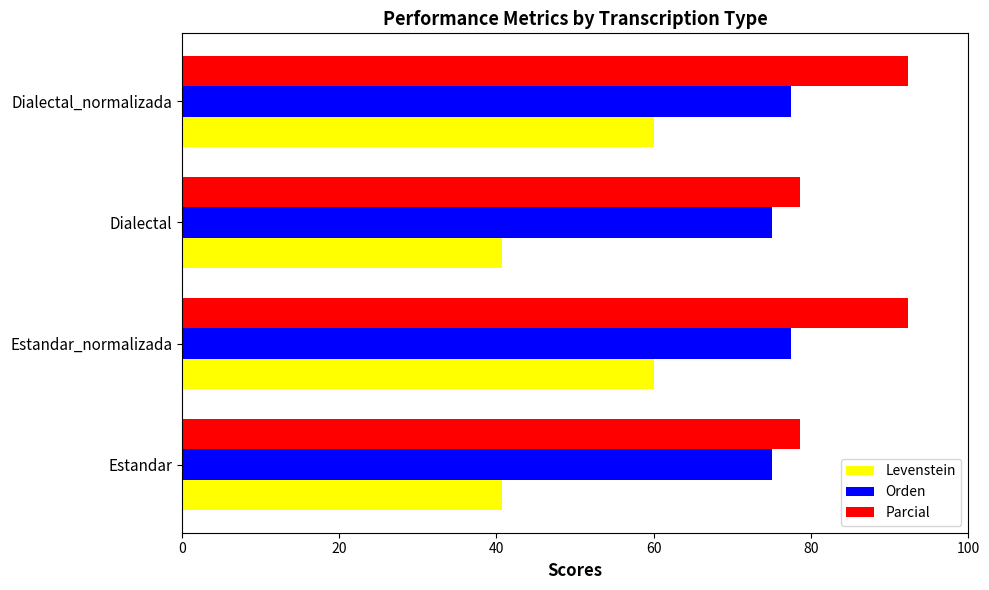

Rank the series by their maximum value, from highest to lowest.

Parcial, Orden, Levenstein